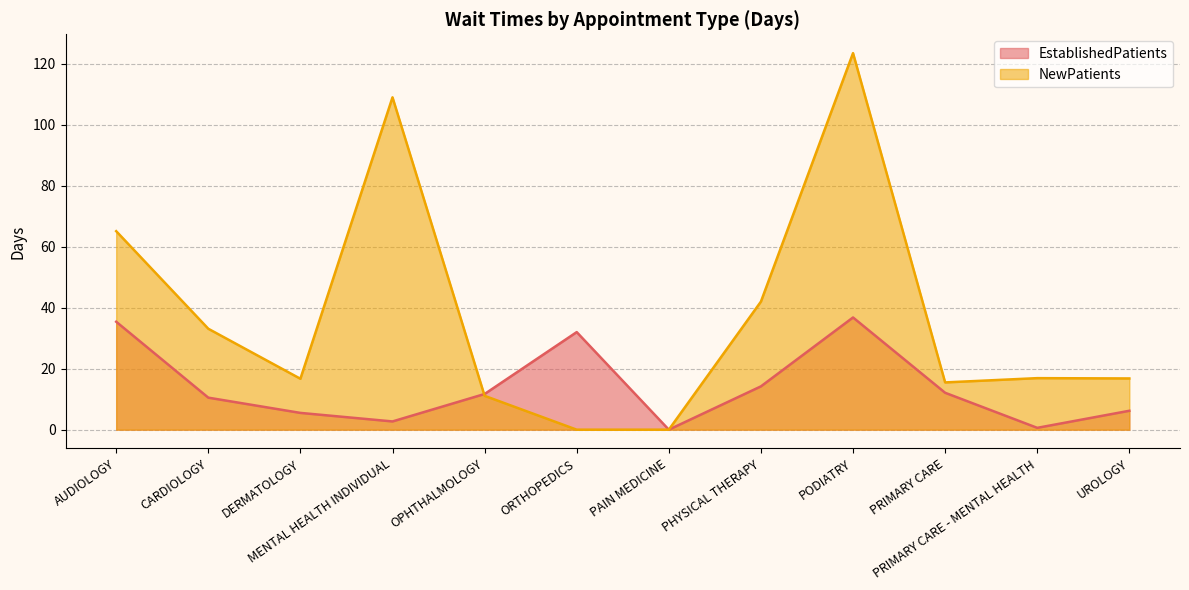

What is the label of the 3rd point from the right?

PRIMARY CARE